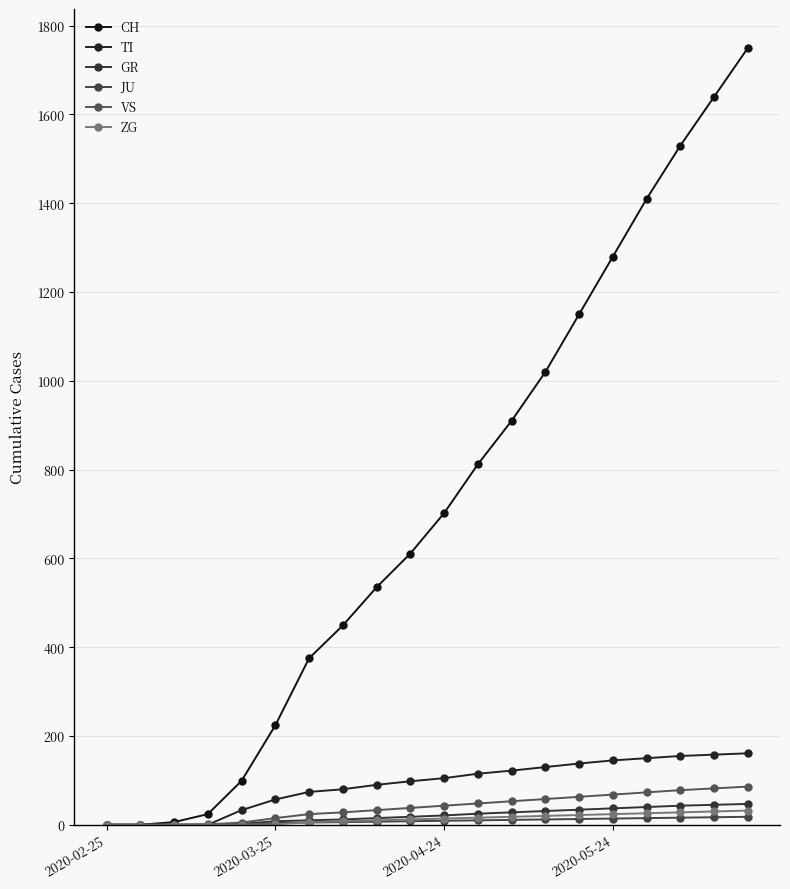

At which label does ZG reach its minimum?

2020-02-25